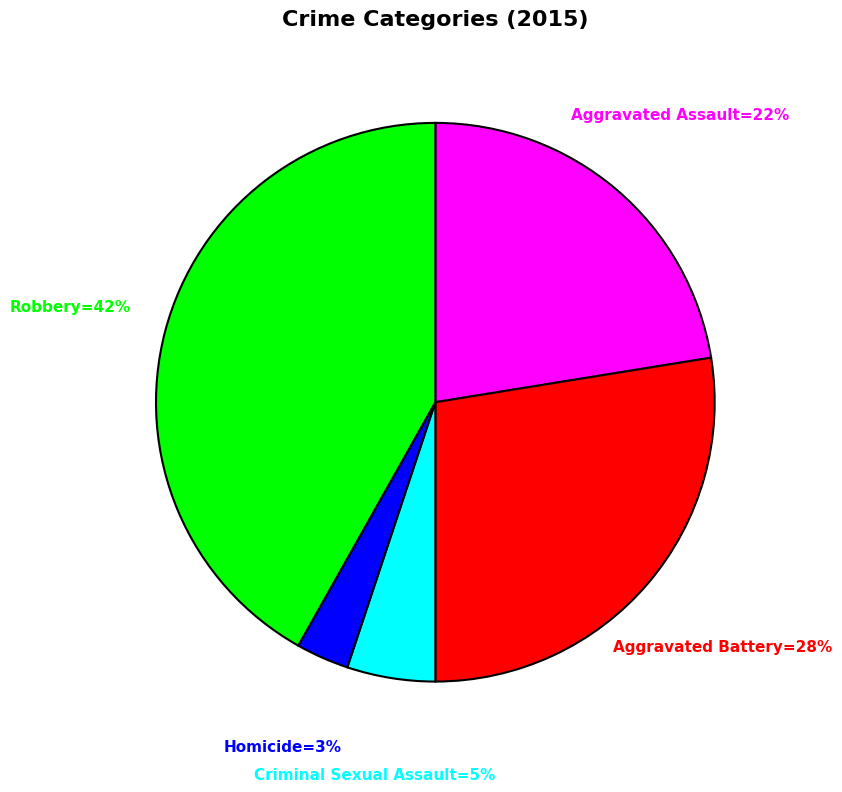

Which slice is the largest?

Robbery=42%